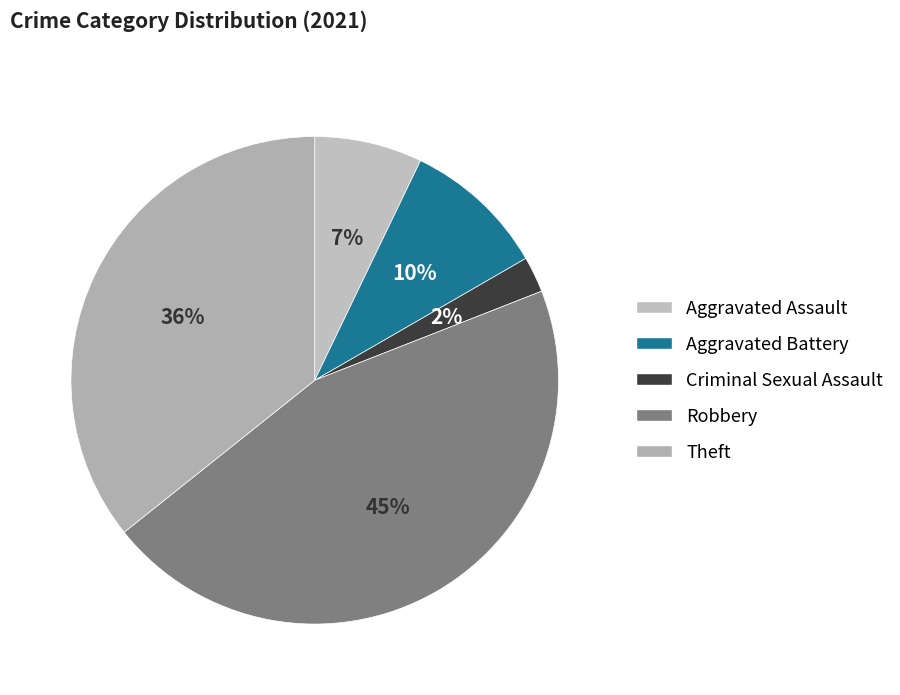

How many slices are in this pie chart?

5